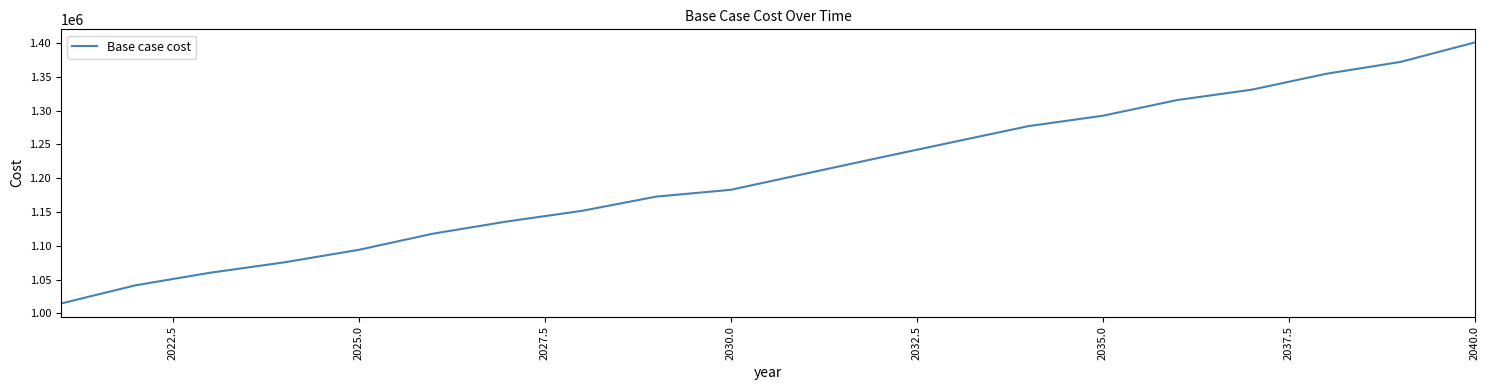

What is the maximum value shown in the chart?

1400953.1